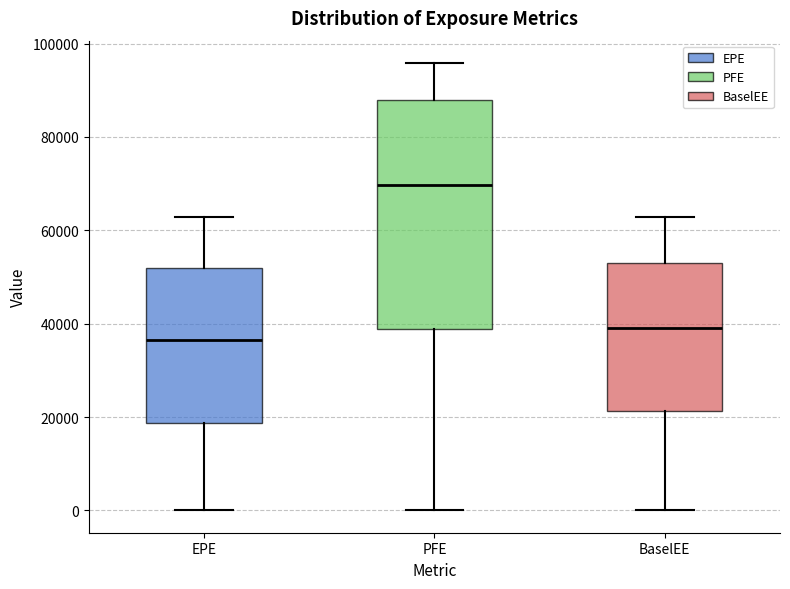

Reading left to right, transcribe this box plot: for each box, give where its median line is, the range the box spans, and where its two whiskers end, as read against the y-axis. The values are not printed on the chart, so give them approximately, as read against the axis.

EPE: median 36000, box 18000 to 52000, whiskers 0 to 62000
PFE: median 70000, box 38000 to 88000, whiskers 0 to 96000
BaselEE: median 40000, box 22000 to 54000, whiskers 0 to 62000